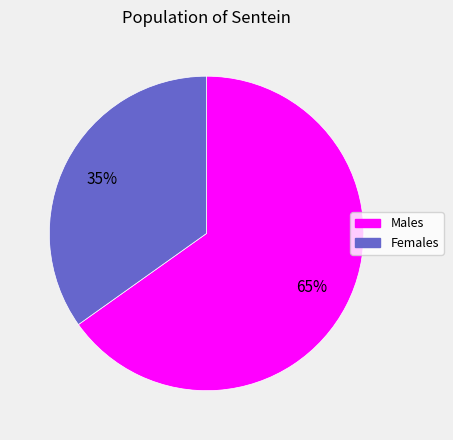

Count the number of slices in the pie.

2